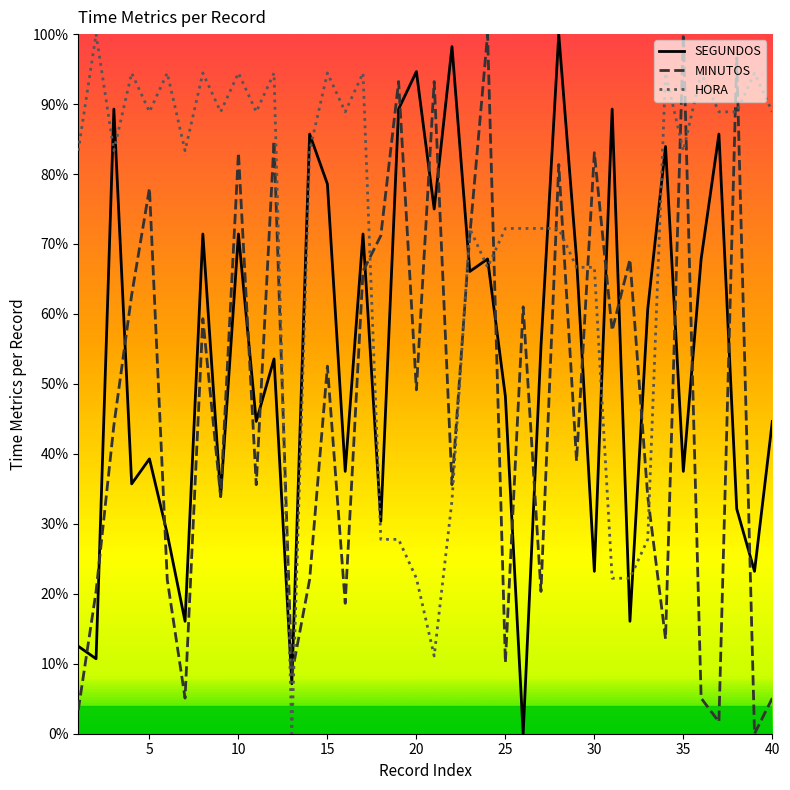

After their last crossing, which series has the higher values: HORA or SEGUNDOS?

HORA